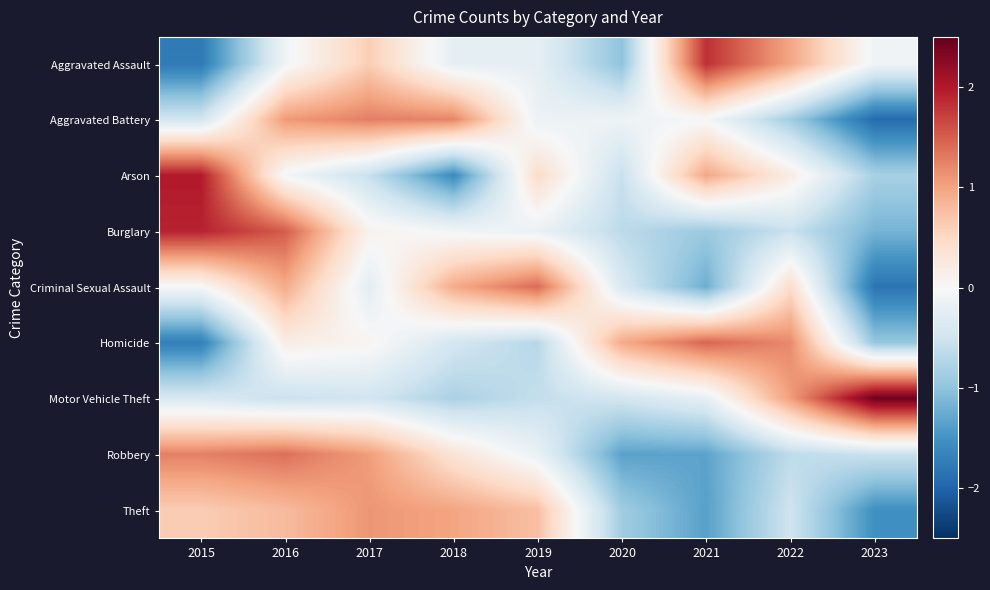

How many series are shown in this chart?

9